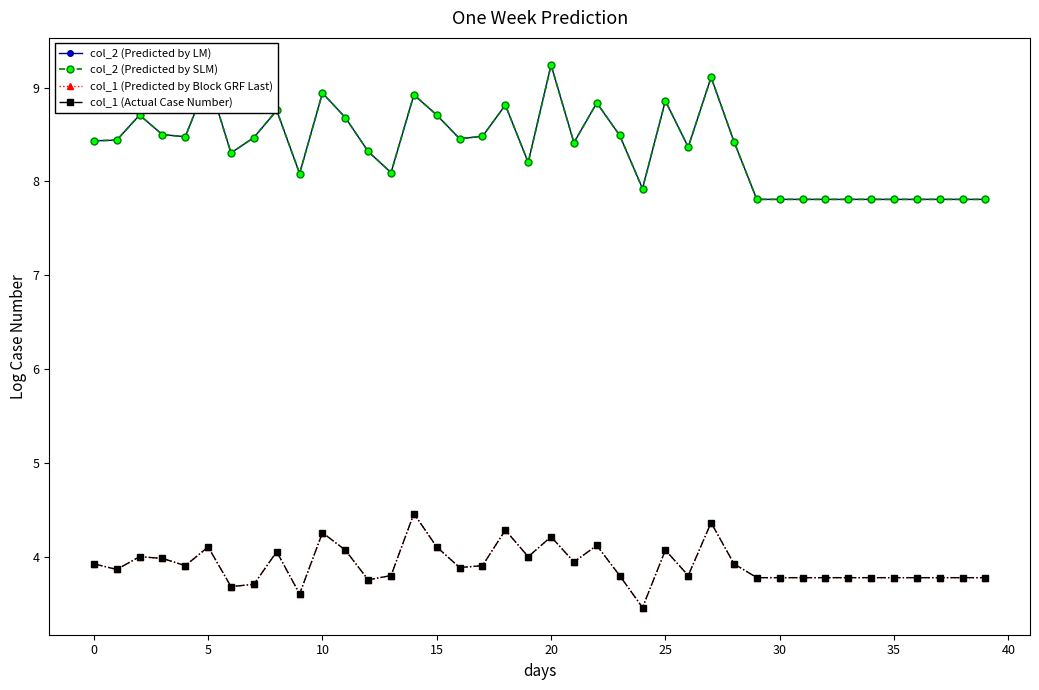

Is this an area chart (filled region under the line)?

No